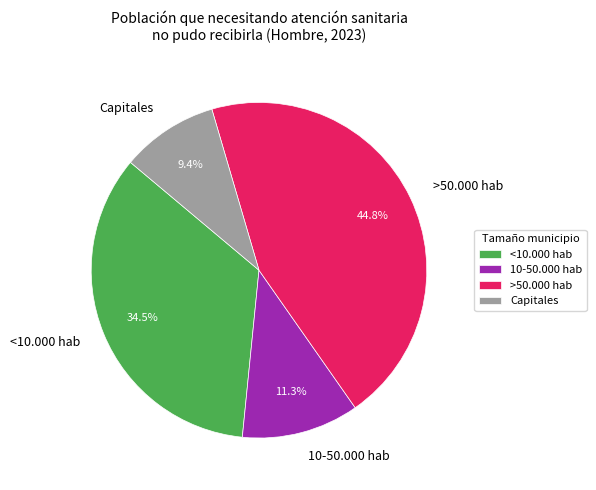

True or false: >50.000 hab accounts for 45% of the total.

True